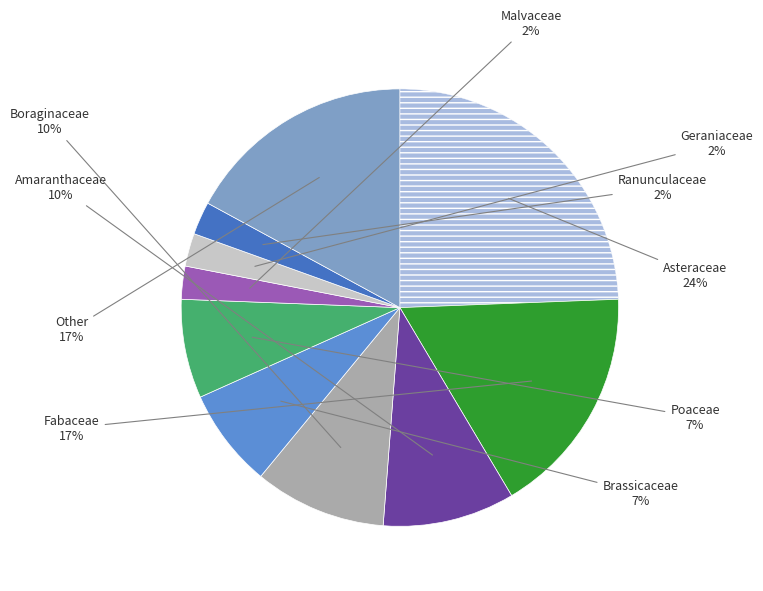

Is there a majority slice in this chart?

No